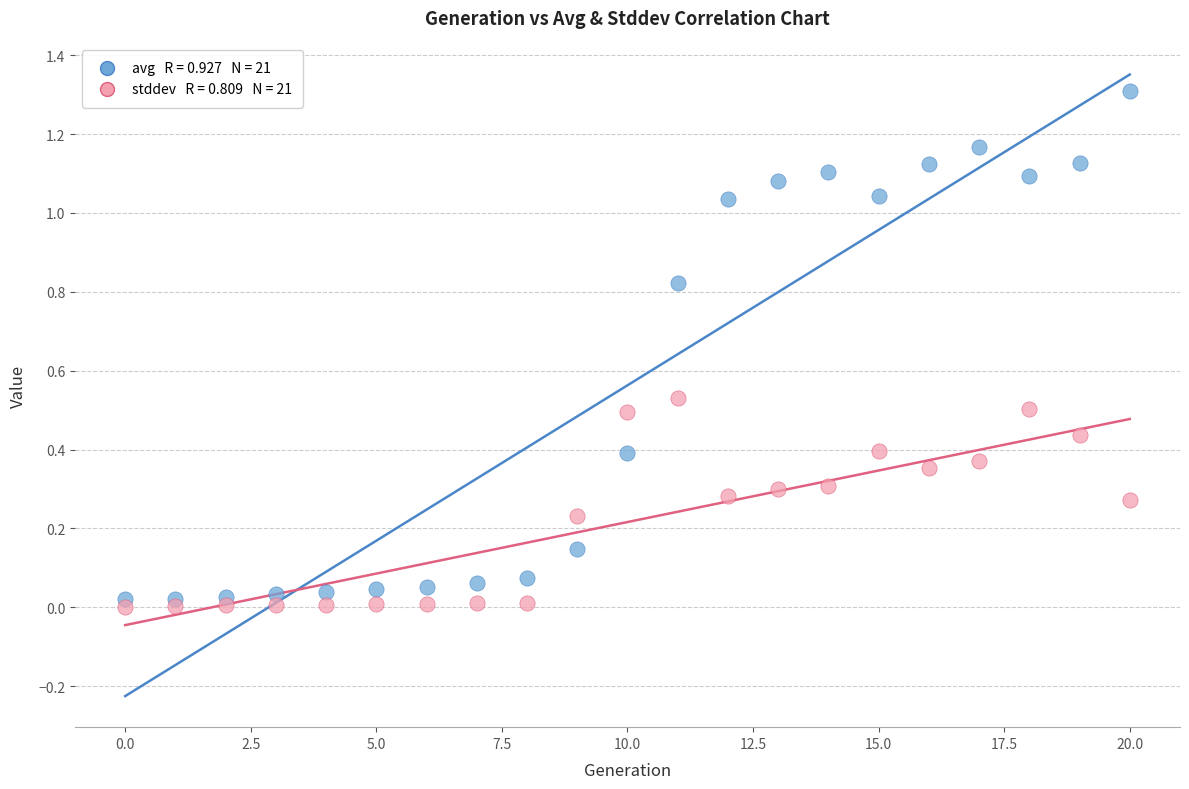

Across all data points, what is the range of Y values (max minus min)?

1.3